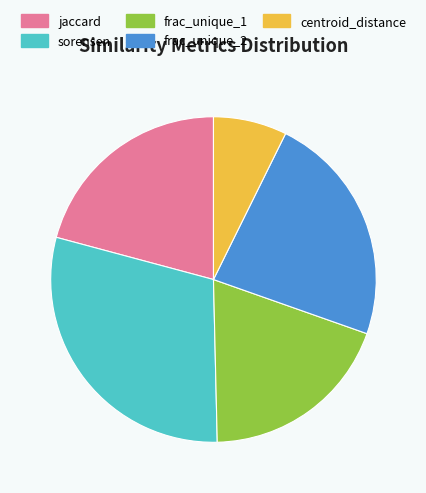

What is the smallest slice in the pie chart?

centroid_distance